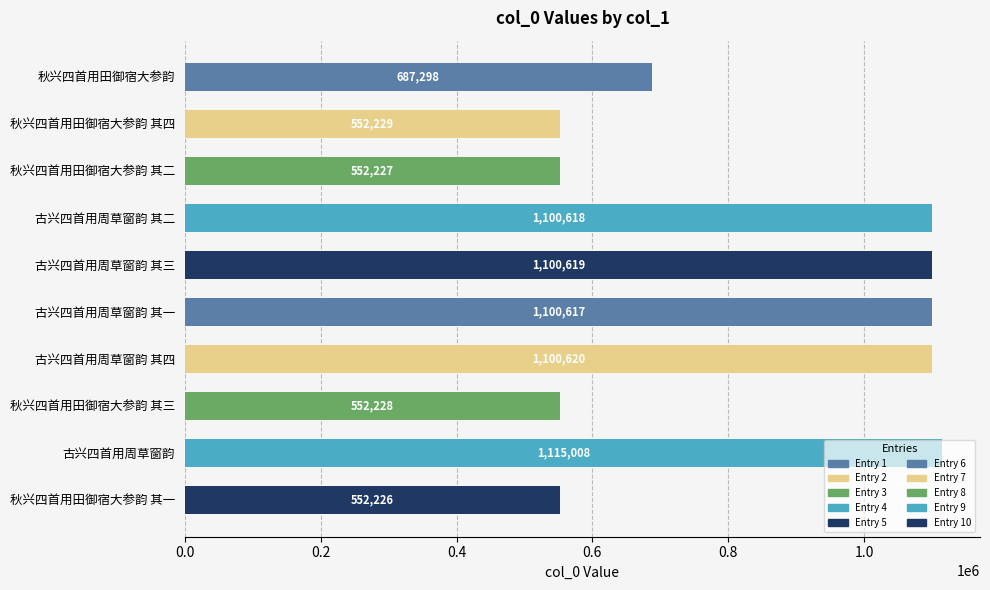

List the labels in order of value, largest first.

古兴四首用周草窗韵, 古兴四首用周草窗韵 其四, 古兴四首用周草窗韵 其三, 古兴四首用周草窗韵 其二, 古兴四首用周草窗韵 其一, 秋兴四首用田御宿大参韵, 秋兴四首用田御宿大参韵 其四, 秋兴四首用田御宿大参韵 其三, 秋兴四首用田御宿大参韵 其二, 秋兴四首用田御宿大参韵 其一